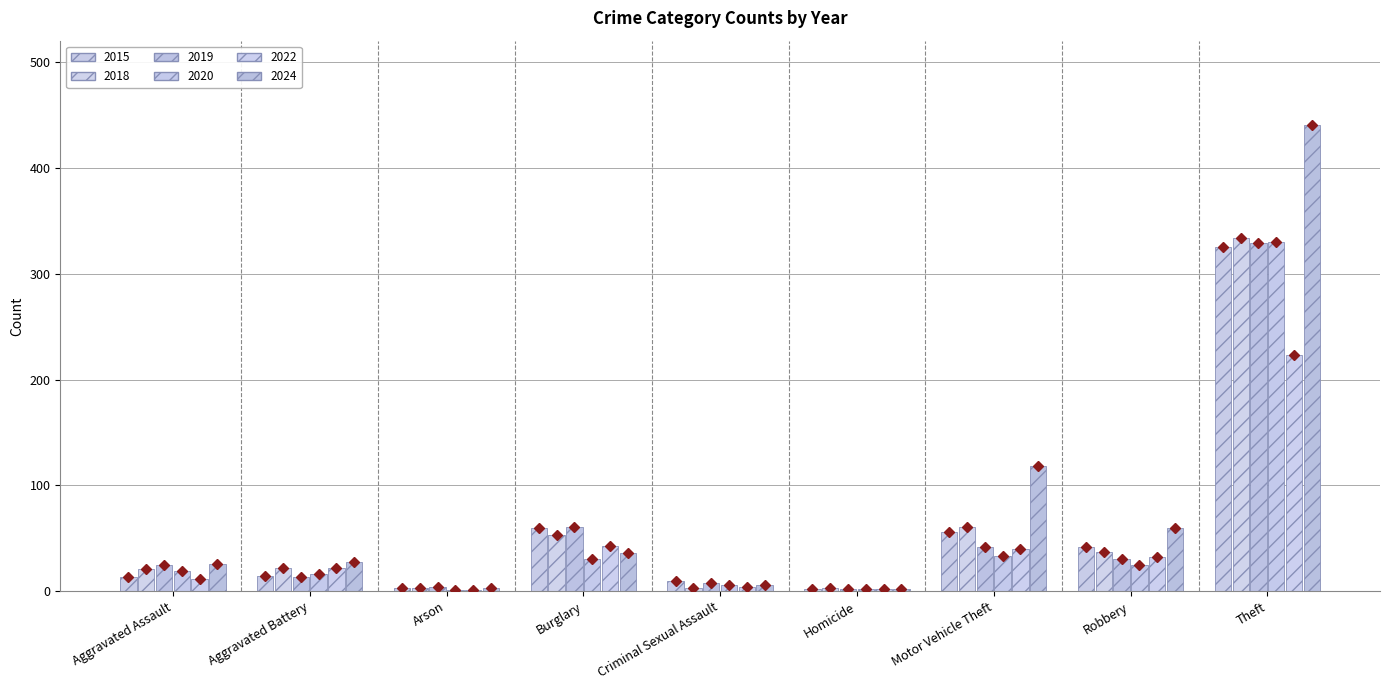

How many distinct data groups are displayed?

6